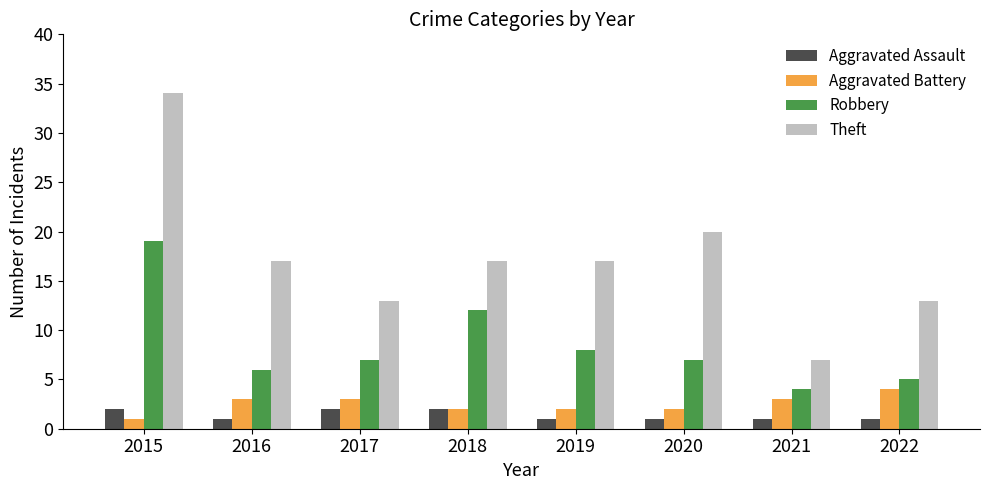

Read the Aggravated Battery value at 2021.

3